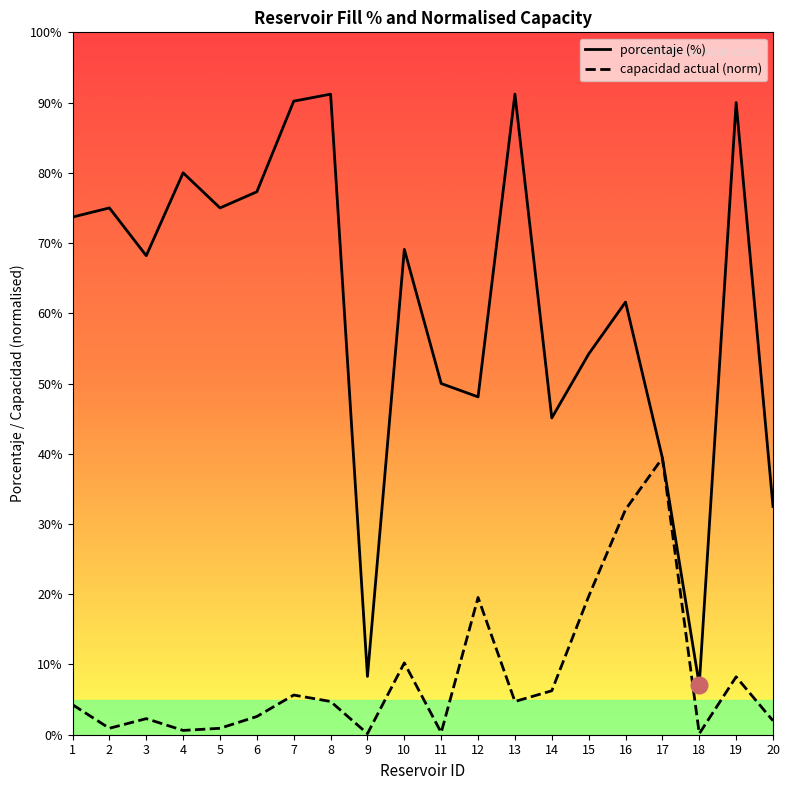

What is the spread (max minus min) of values at 4?

79.4